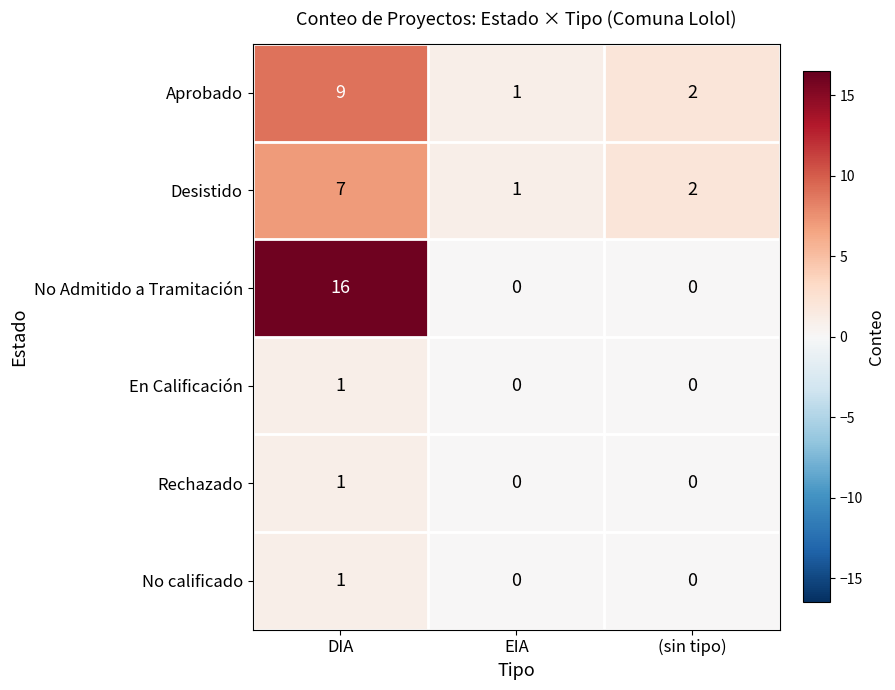

Reading left to right, transcribe all the data shown in this chart.

Aprobado: DIA=9	EIA=1	(sin tipo)=2
Desistido: DIA=7	EIA=1	(sin tipo)=2
No Admitido a Tramitación: DIA=16	EIA=0	(sin tipo)=0
En Calificación: DIA=1	EIA=0	(sin tipo)=0
Rechazado: DIA=1	EIA=0	(sin tipo)=0
No calificado: DIA=1	EIA=0	(sin tipo)=0